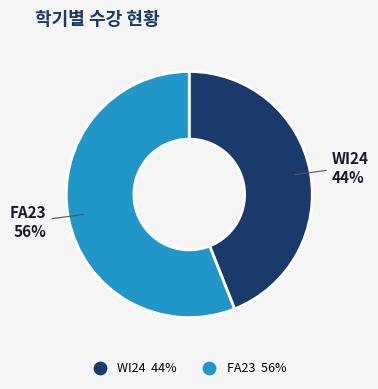

To the nearest percent, what percentage of the pie is FA23?

56%